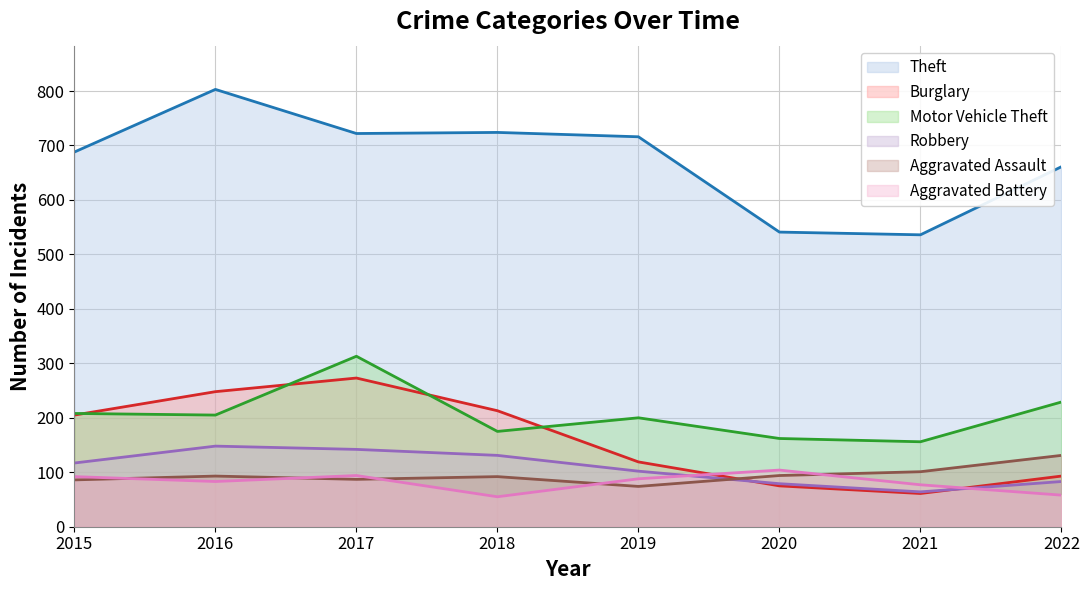

What is the minimum value shown in the chart?

55